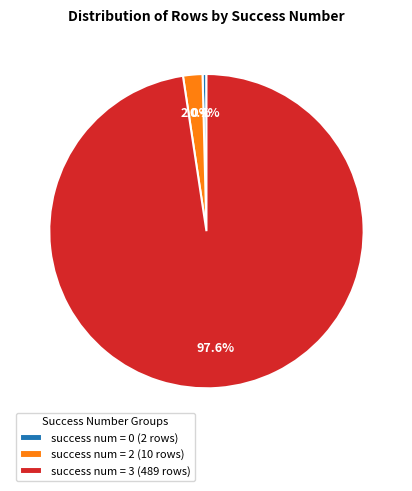

Which slice is the largest?

success num = 3 (489 rows)